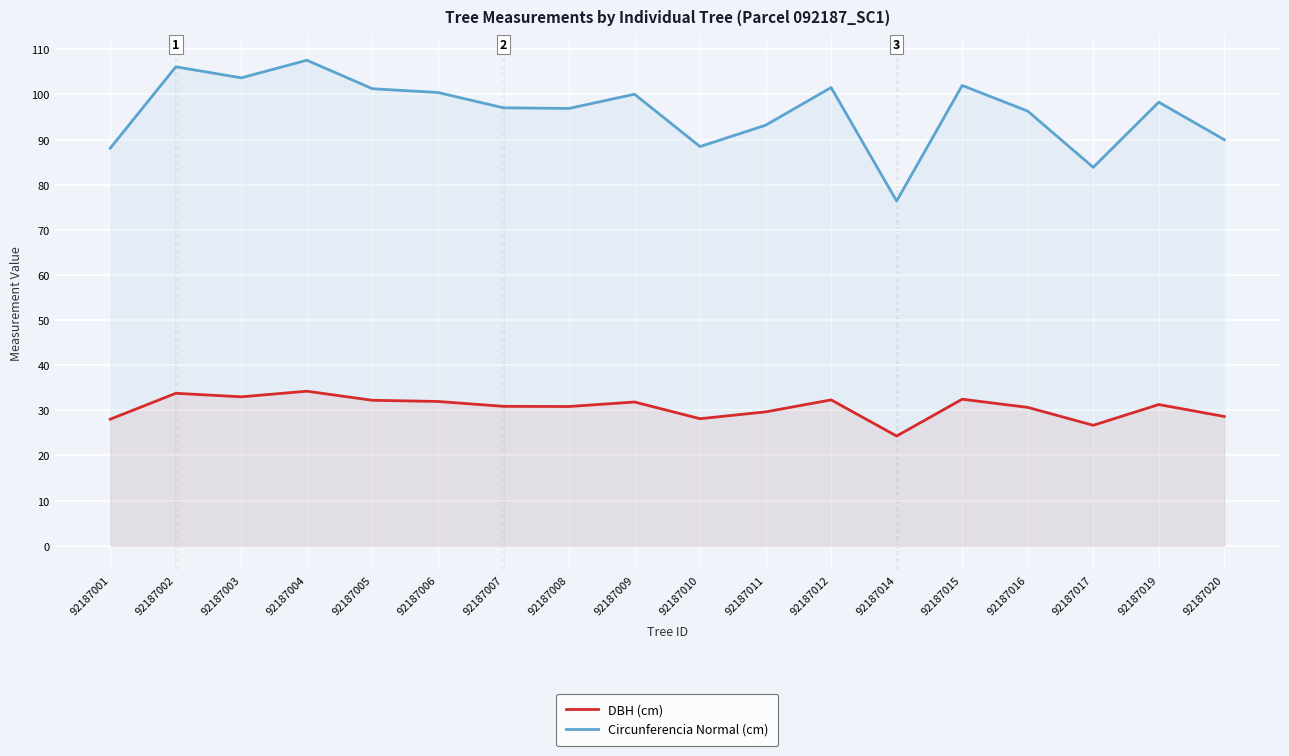

True or false: DBH (cm) has a value of 31.9 at 92187009.

True